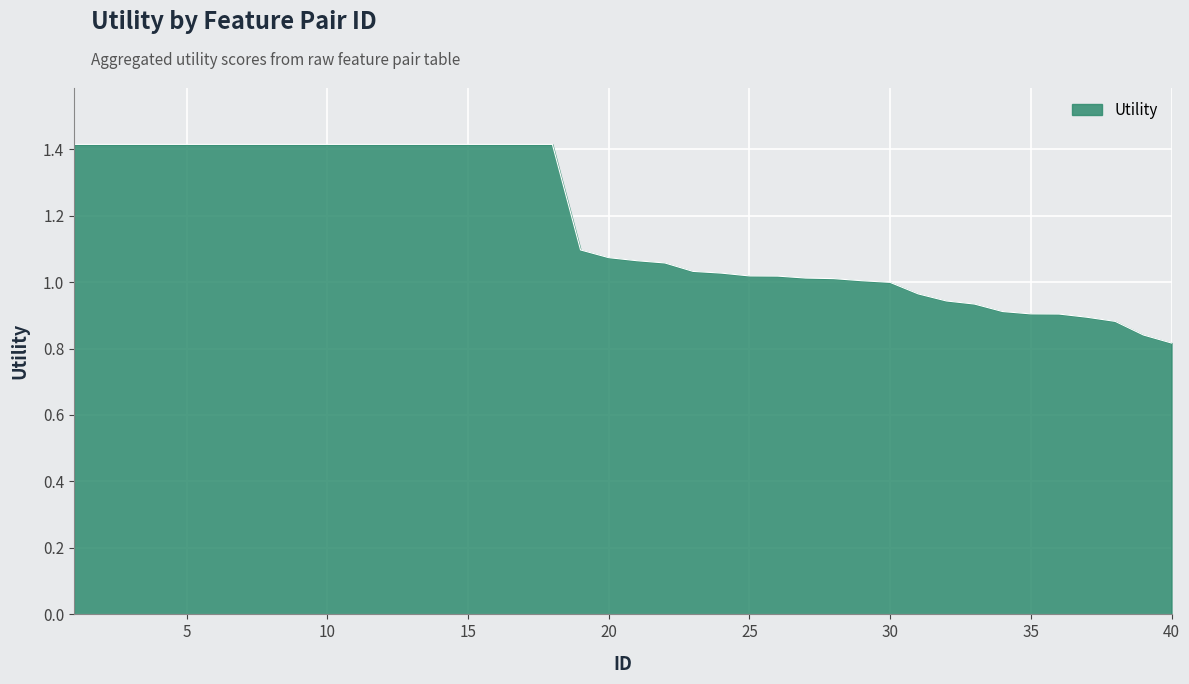

What is the difference between the maximum and minimum values?

0.6